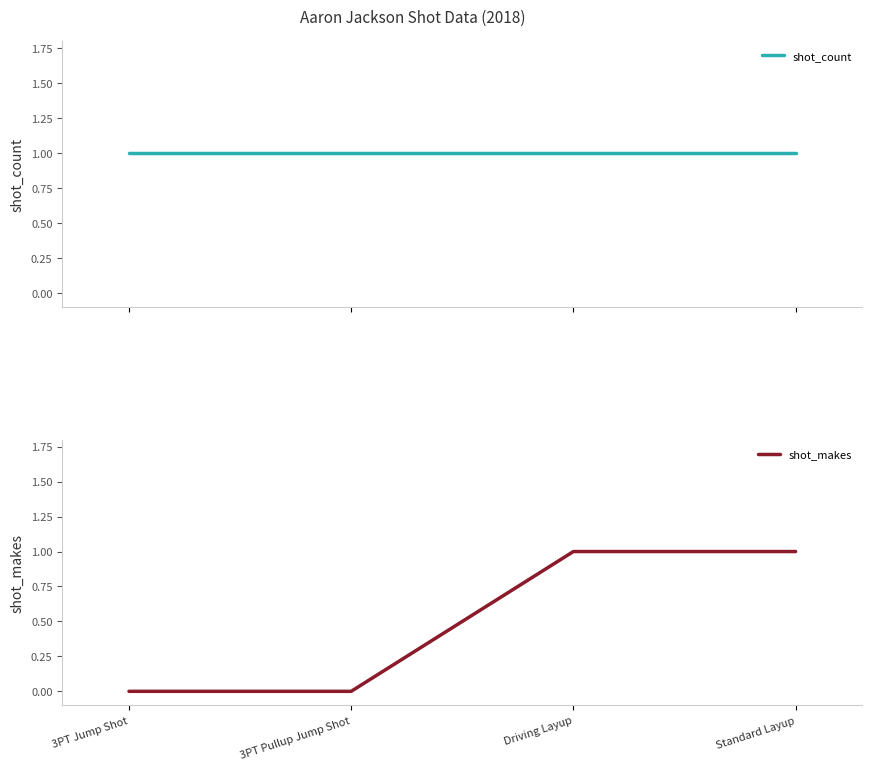

Where is shot_count nearest to the value 1?

3PT Jump Shot